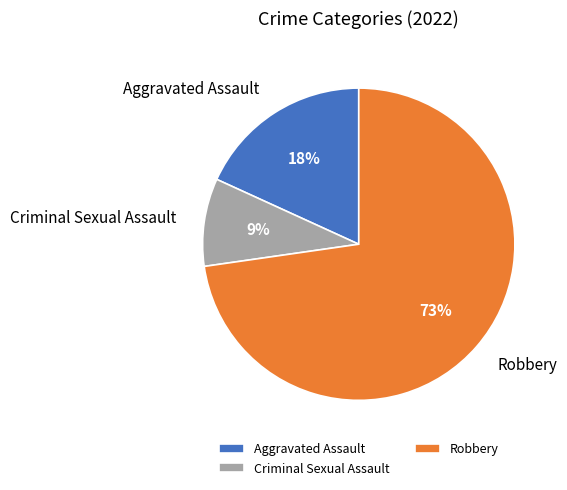

Is it true that Criminal Sexual Assault is 21% of the pie?

False